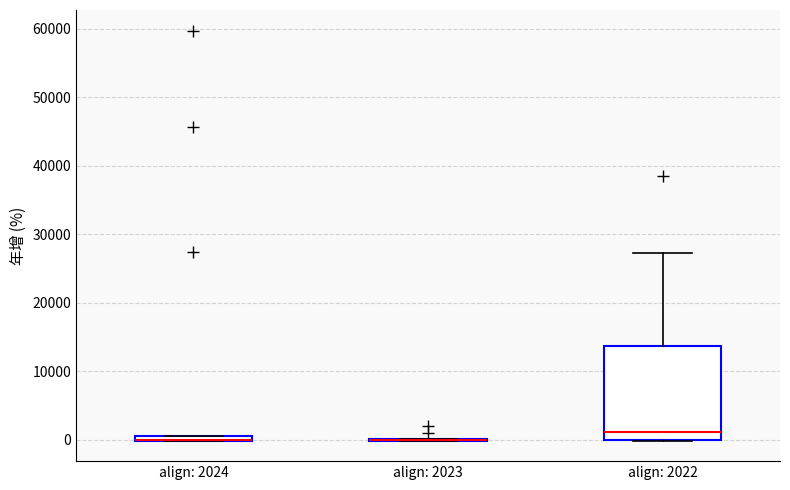

Where is the upper edge of the box for align: 2022 on the y-axis? The values are not printed on the chart, so give them approximately, as read against the axis.

14000